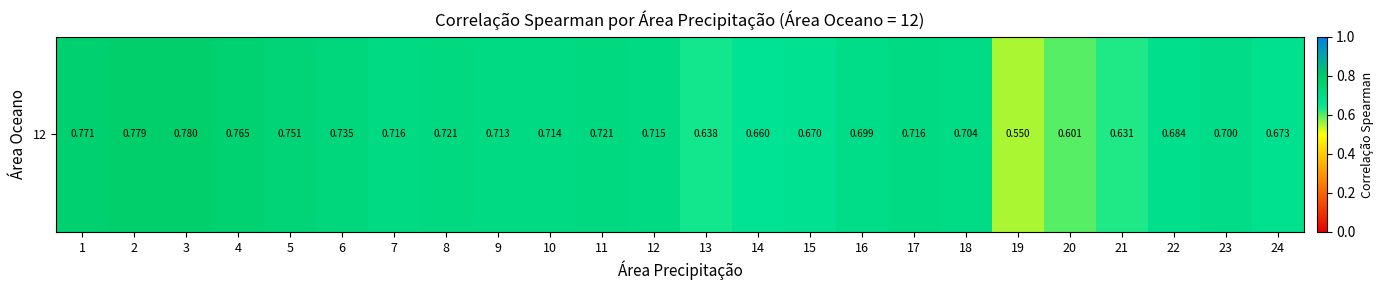

Which category has the highest value across all series?

3